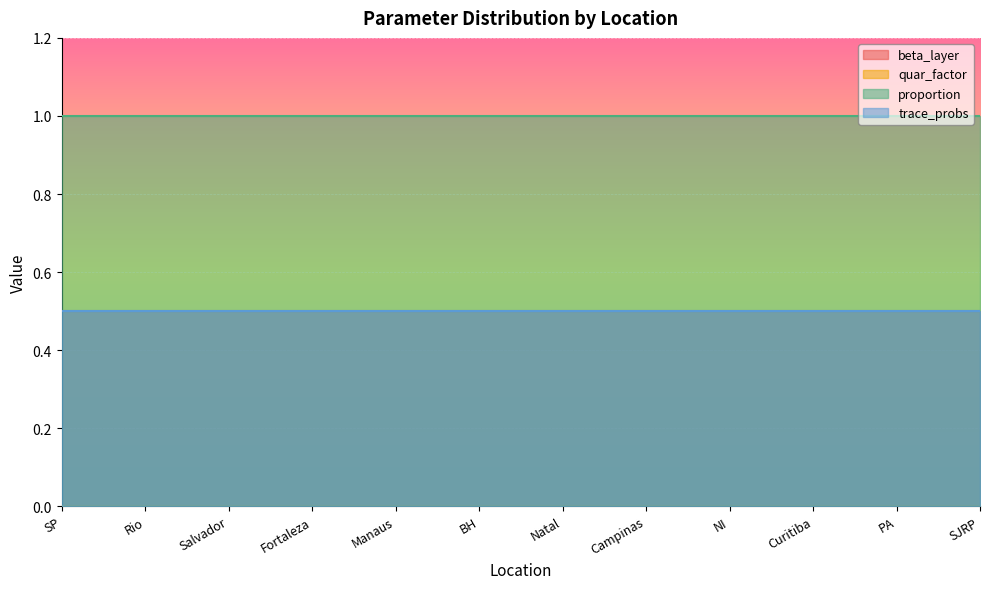

What is the label of the 5th point from the right?

Campinas